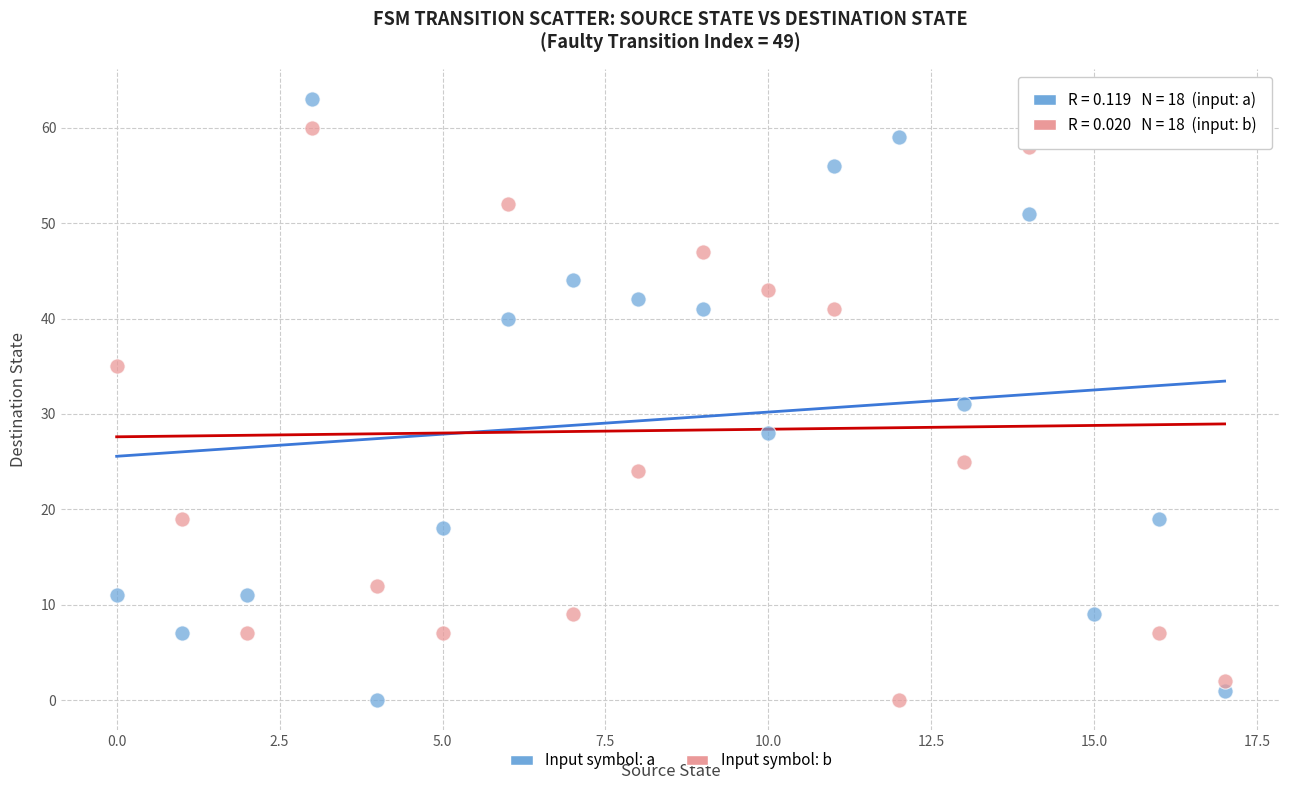

Which series has the largest Y range (max minus min)?

Input symbol: a